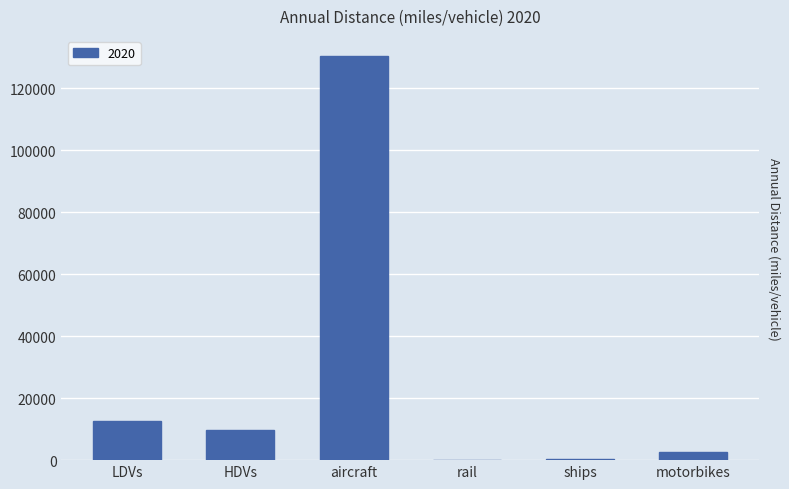

What is the greatest value displayed?

130449.2